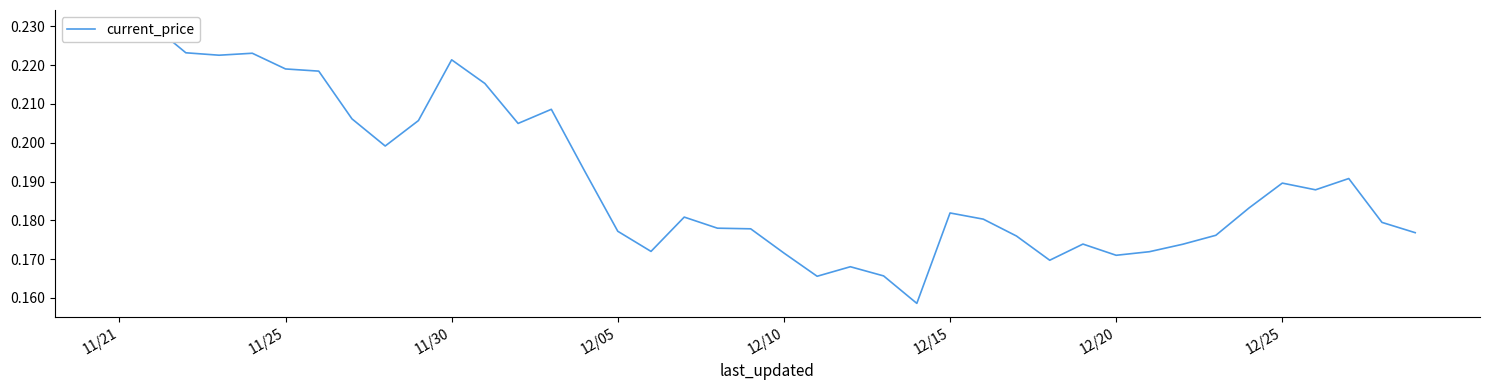

Reading left to right, extract all data points from this chart.

0.2	0.2	0.2	0.2	0.2	0.2	0.2	0.2	0.2	0.2	0.2	0.2	0.2	0.2	0.2	0.2	0.2	0.2	0.2	0.2	0.2	0.2	0.2	0.2	0.2	0.2	0.2	0.2	0.2	0.2	0.2	0.2	0.2	0.2	0.2	0.2	0.2	0.2	0.2	0.2